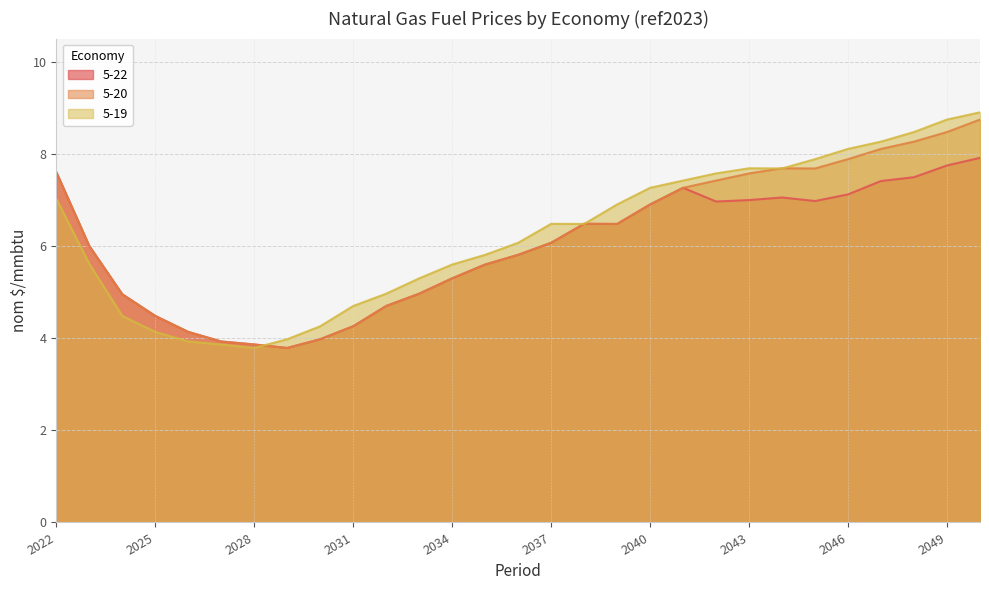

At which label does 5-20 reach its minimum?

2029